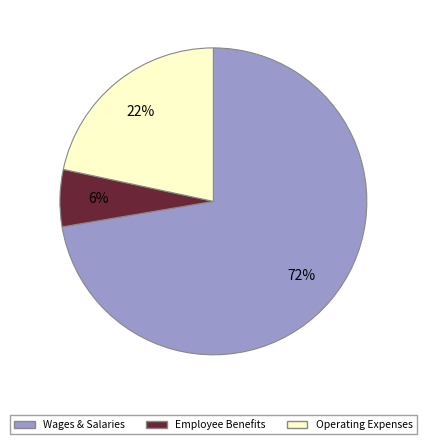

Which slice is the smallest?

Employee Benefits